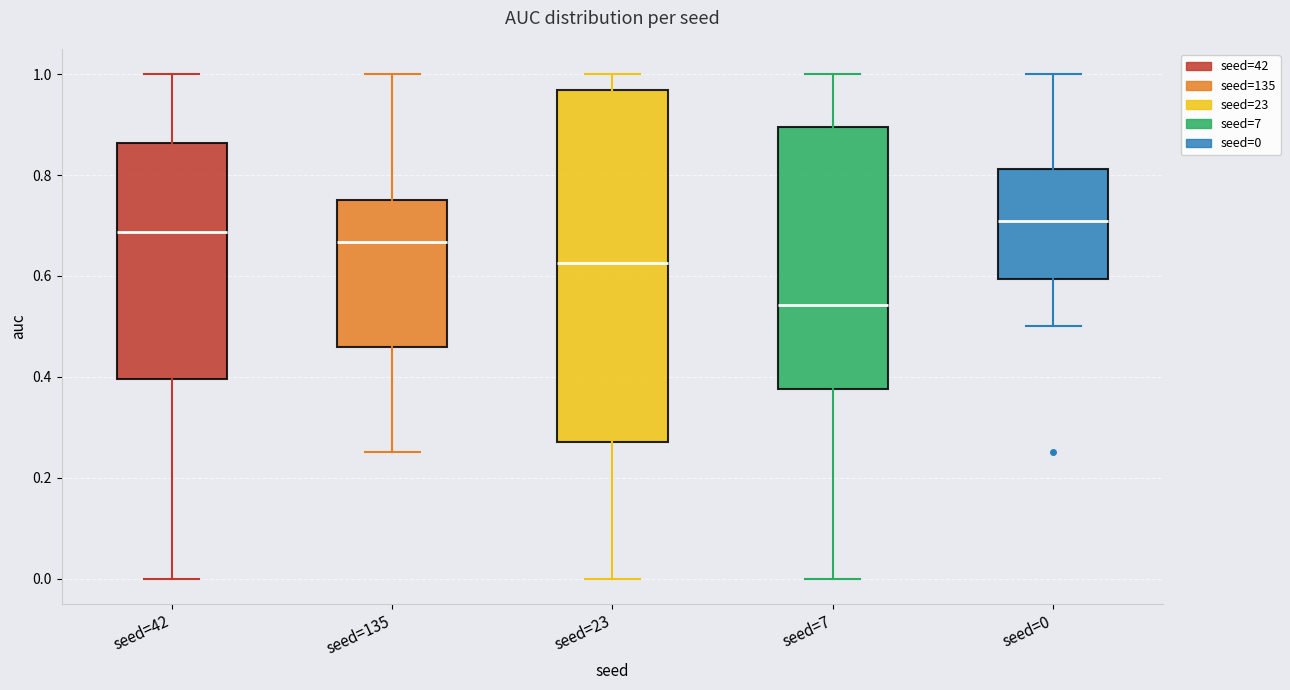

Reading left to right, read every box against the y-axis: the position of its median line, the range the box covers, and the ends of its whiskers. The values are not printed on the chart, so give them approximately, as read against the axis.

seed=42: median 0.68, box 0.40 to 0.86, whiskers 0.00 to 1.00
seed=135: median 0.66, box 0.46 to 0.76, whiskers 0.26 to 1.00
seed=23: median 0.62, box 0.28 to 0.96, whiskers 0.00 to 1.00
seed=7: median 0.54, box 0.38 to 0.90, whiskers 0.00 to 1.00
seed=0: median 0.70, box 0.60 to 0.82, whiskers 0.50 to 1.00